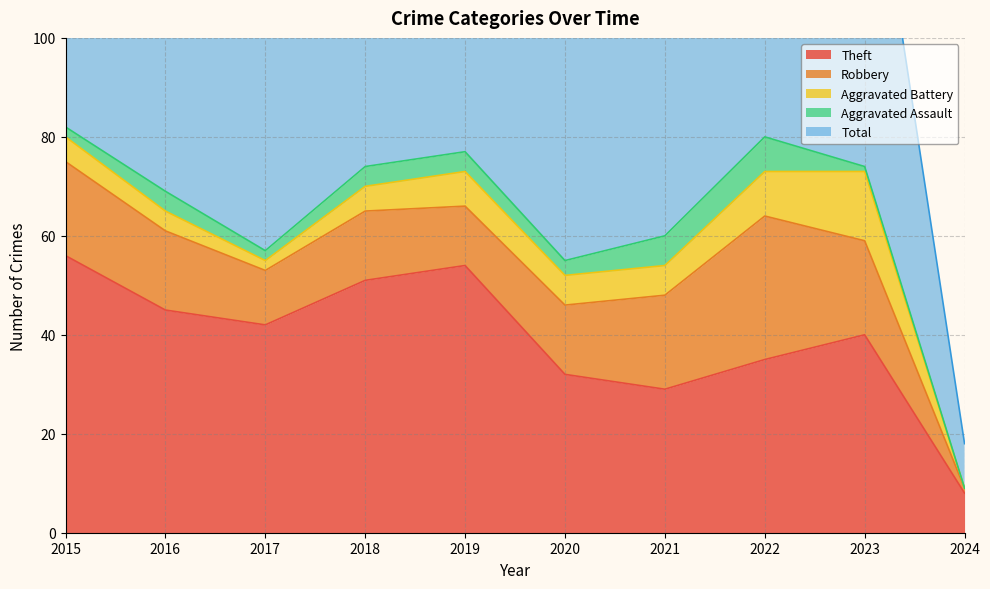

What is the sum of the Aggravated Battery values at 2024 and 2022?

9